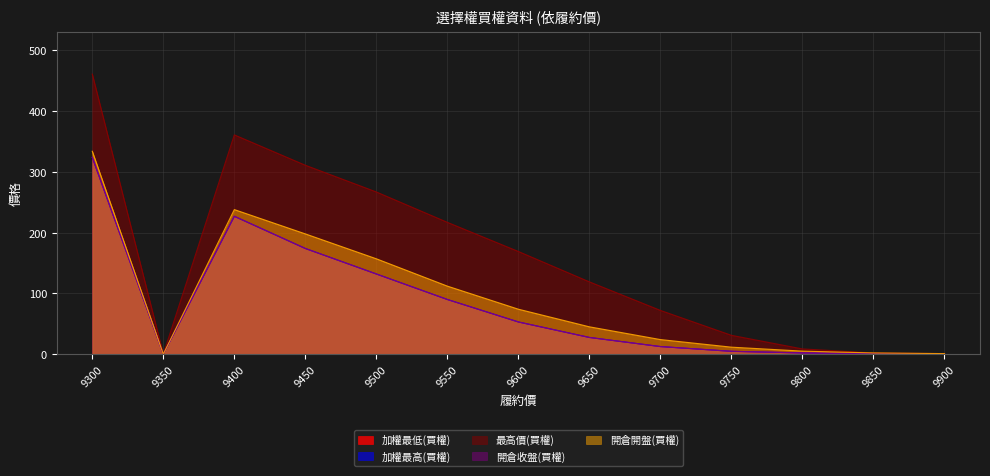

How many interior local valleys does the 加權最高(買權) series have?

1